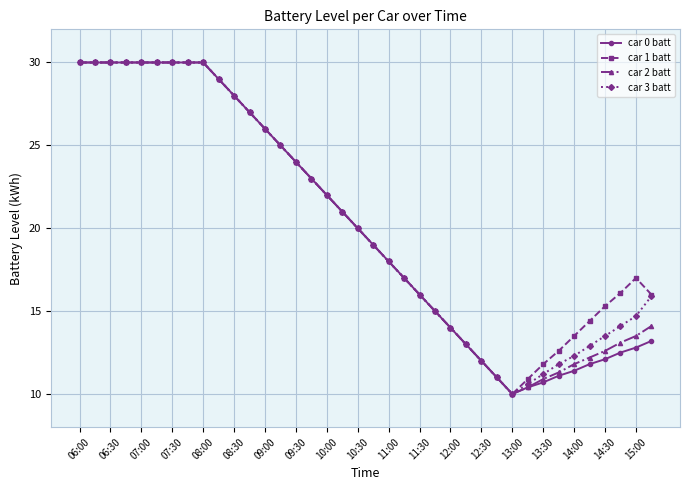

Does the chart display data point markers on the line(s)?

Yes